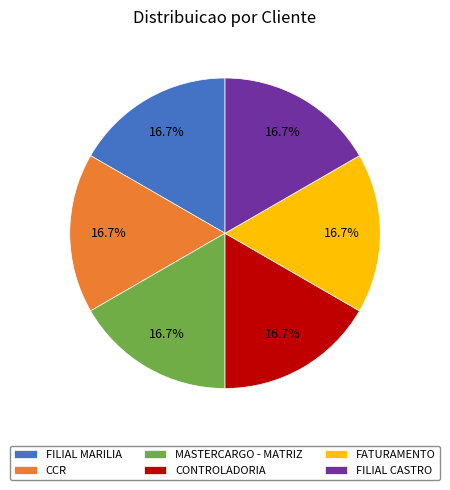

True or false: FILIAL CASTRO accounts for 17% of the total.

True